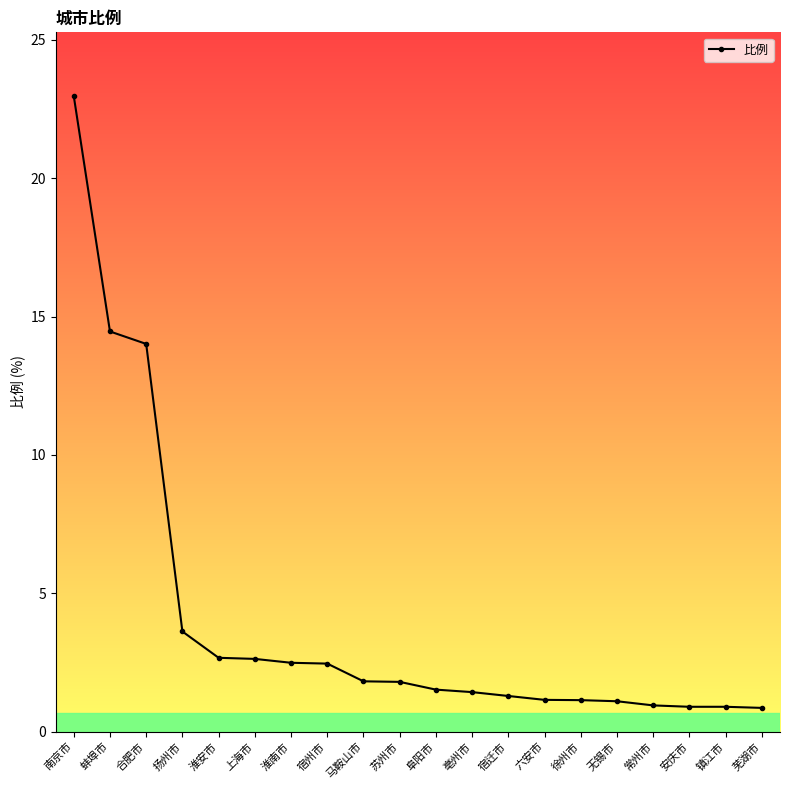

What value does the data have at 亳州市?

1.4